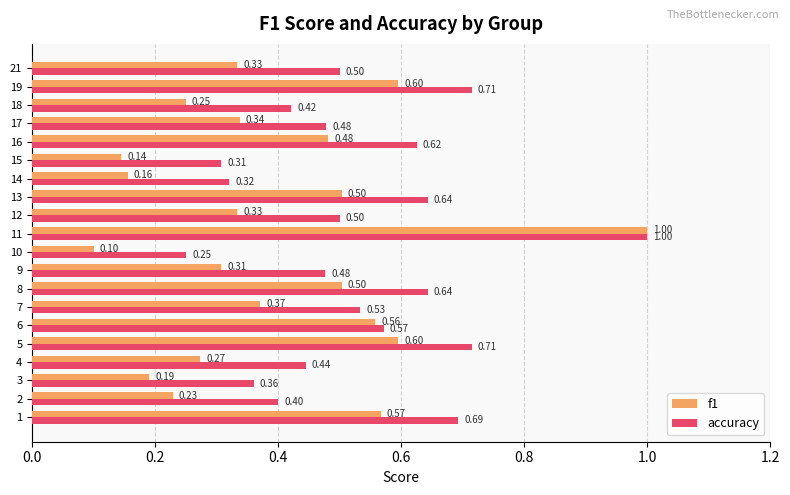

What is the difference between the maximum and minimum values in the f1 series?

0.9